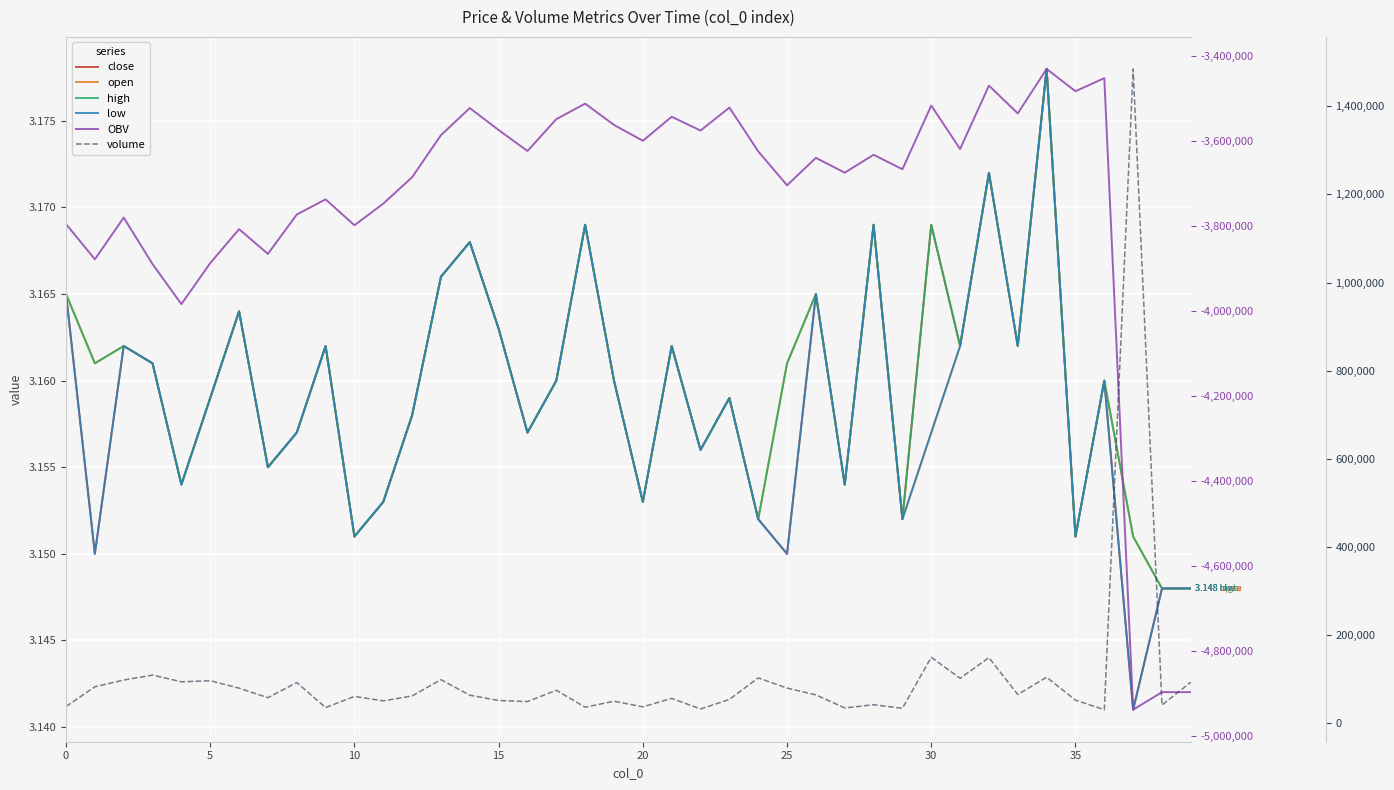

Which category has the highest value in the volume series?

37